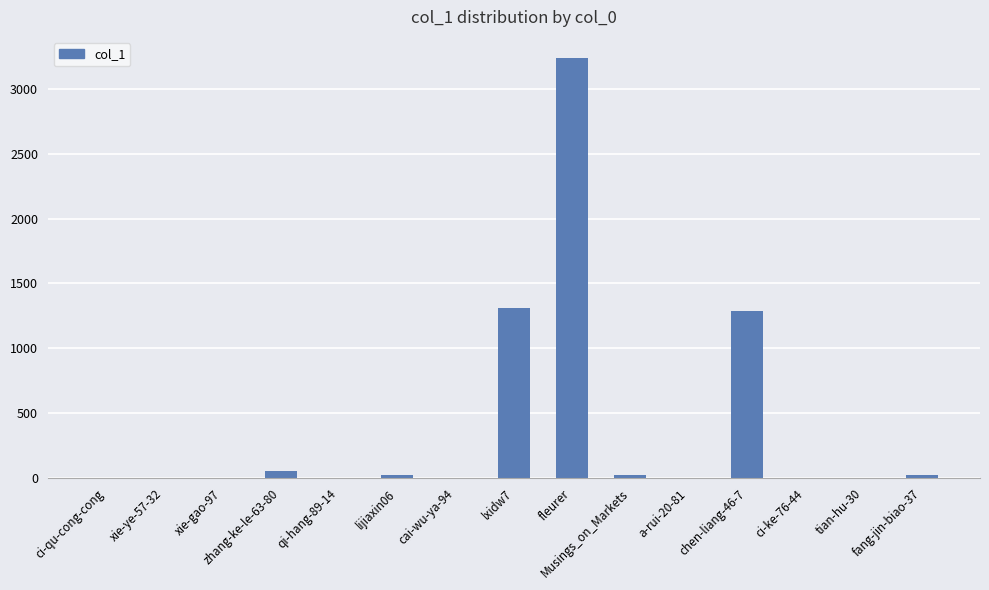

How many categories are shown in the chart?

15